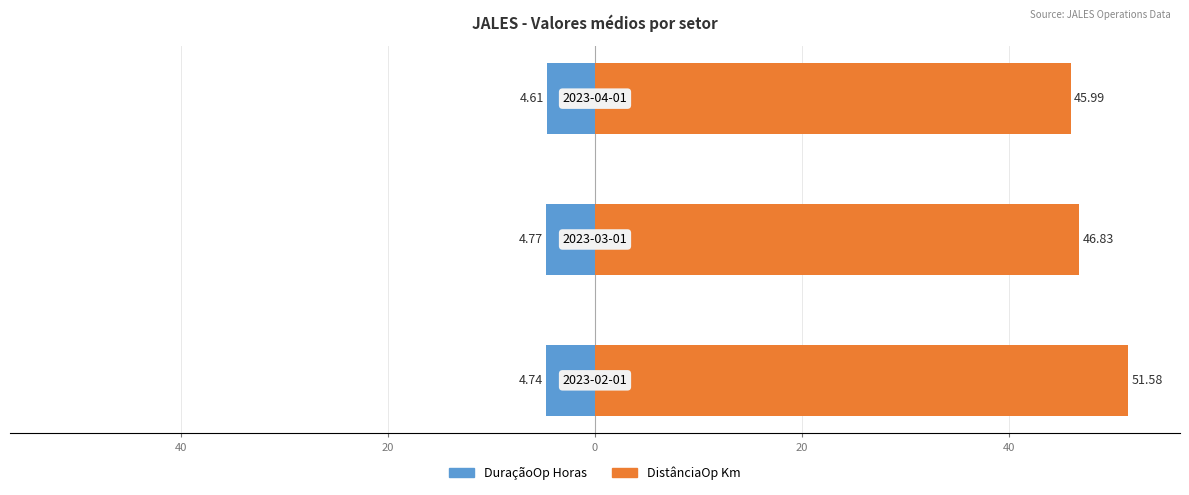

What is the sum of all DuraçãoOp Horas values?

-14.1